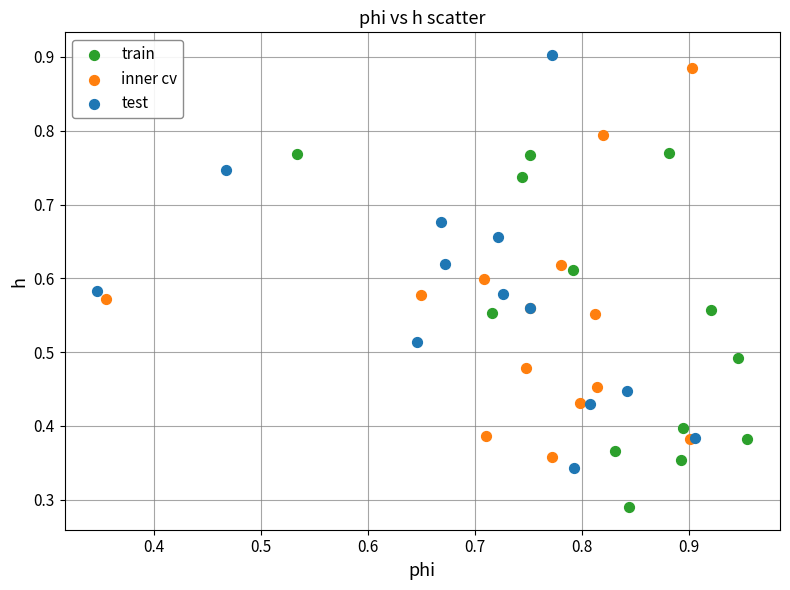

Which series reaches the minimum Y coordinate?

train